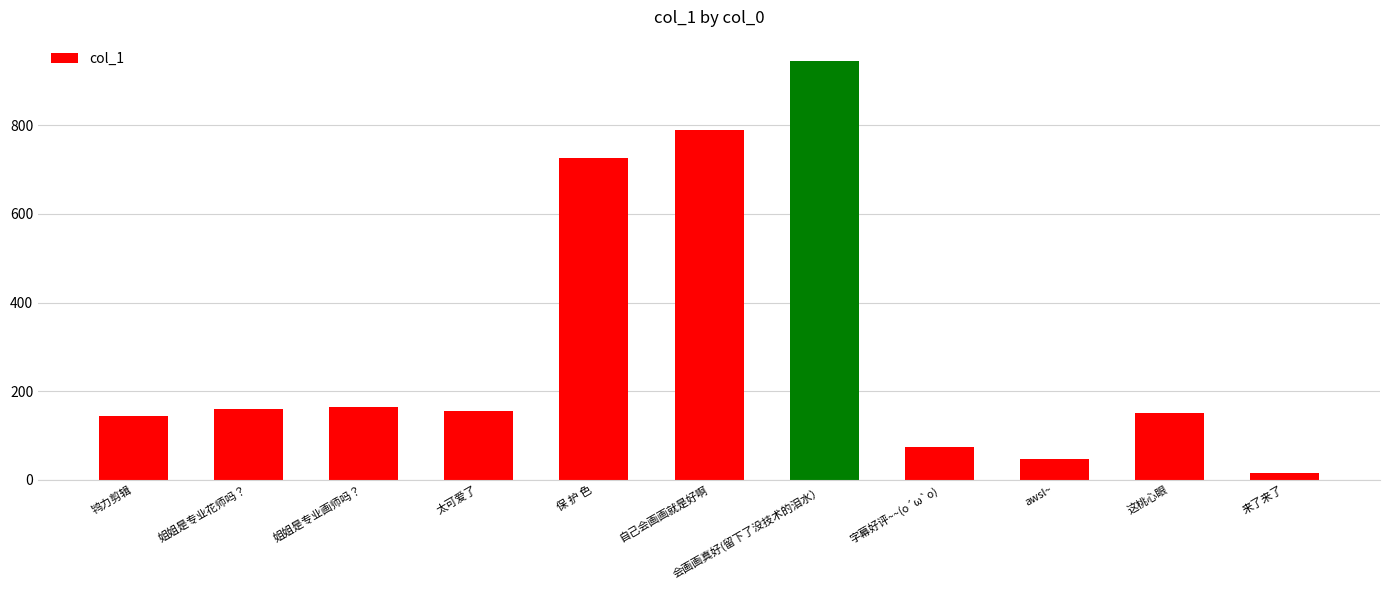

Is it true that the value at 保 护 色 is 265.6?

False